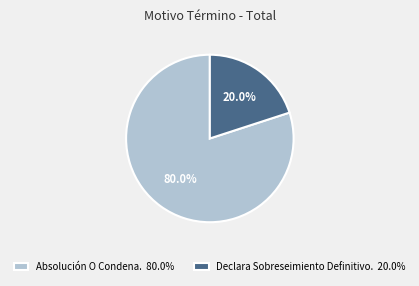

Which category has the smallest portion of the pie?

Declara Sobreseimiento Definitivo.